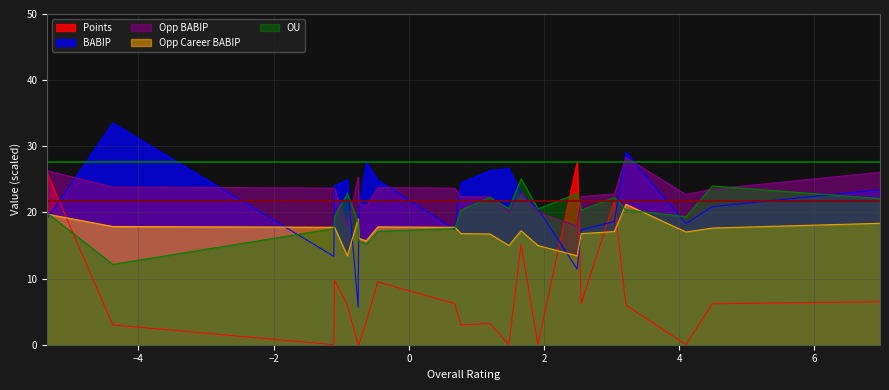

What is the sum of all BABIP values?

470.6